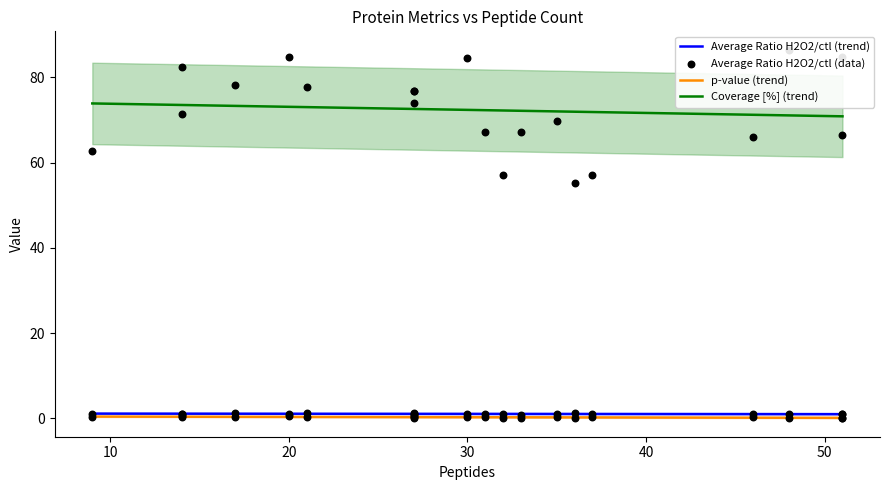

What are all the series names shown in the legend?

Average Ratio H2O2/ctl, p-value, Coverage [%]